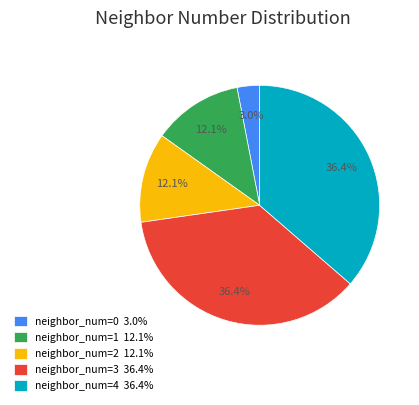

How many slices are in this pie chart?

5